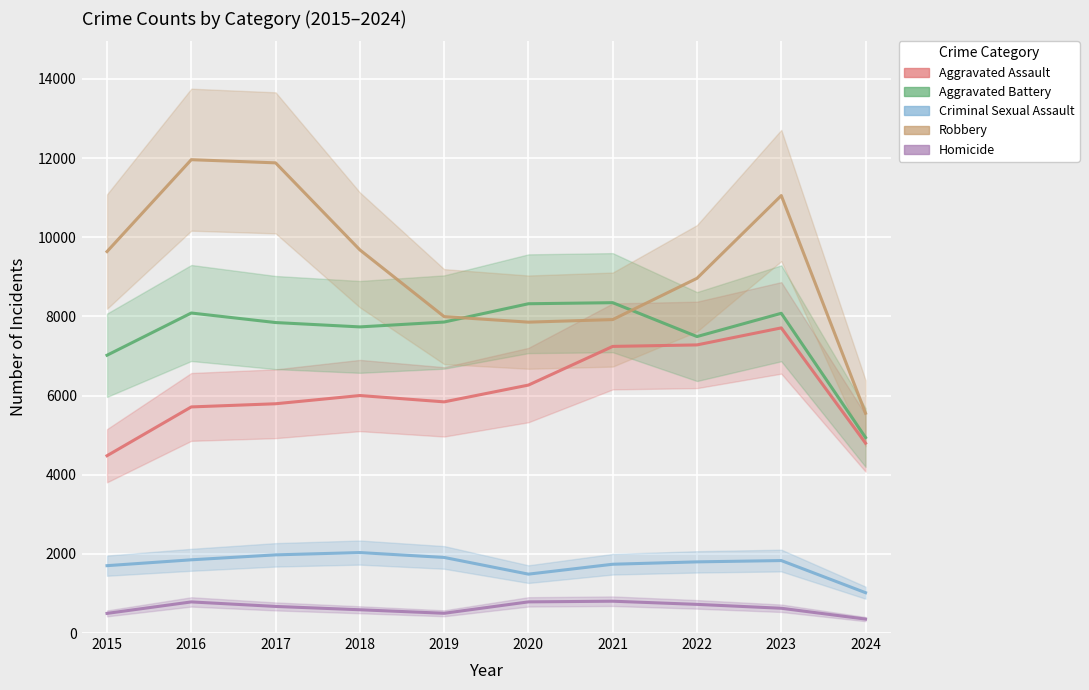

What is the difference between the maximum and minimum values in the Criminal Sexual Assault series?

1014